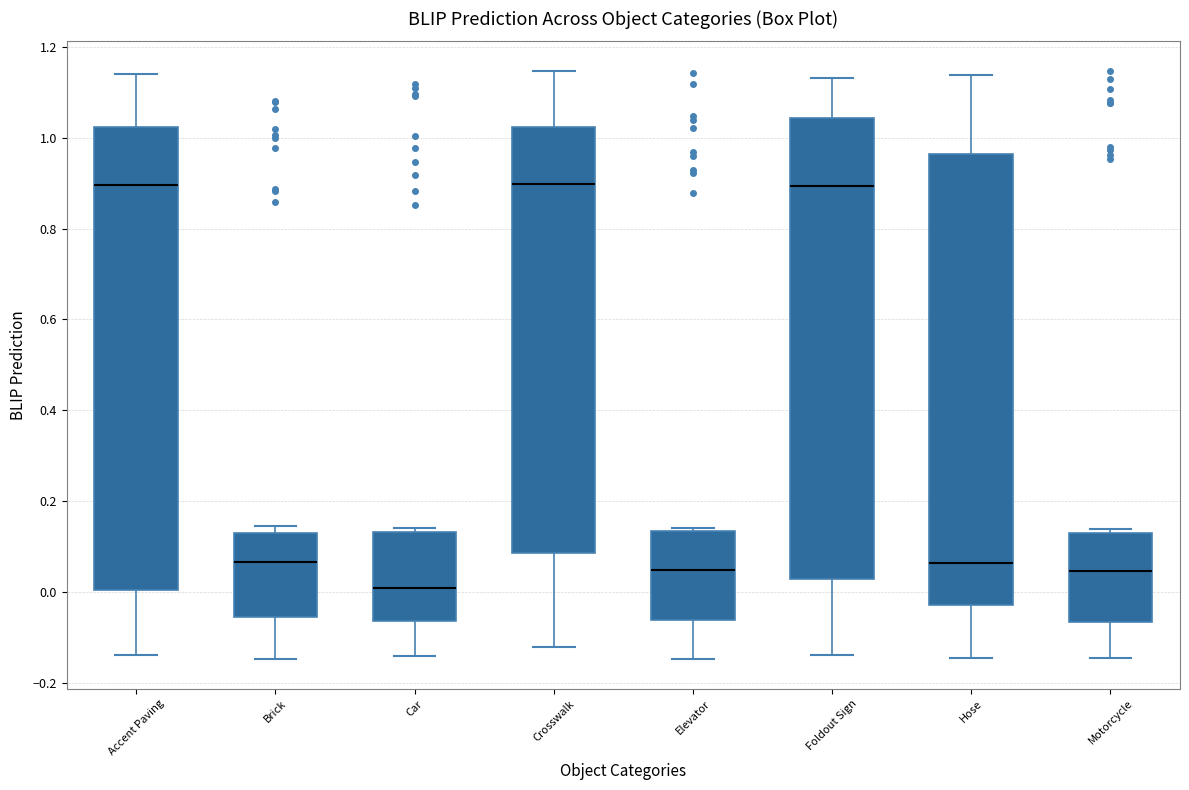

Which box has the lowest median line?

Car